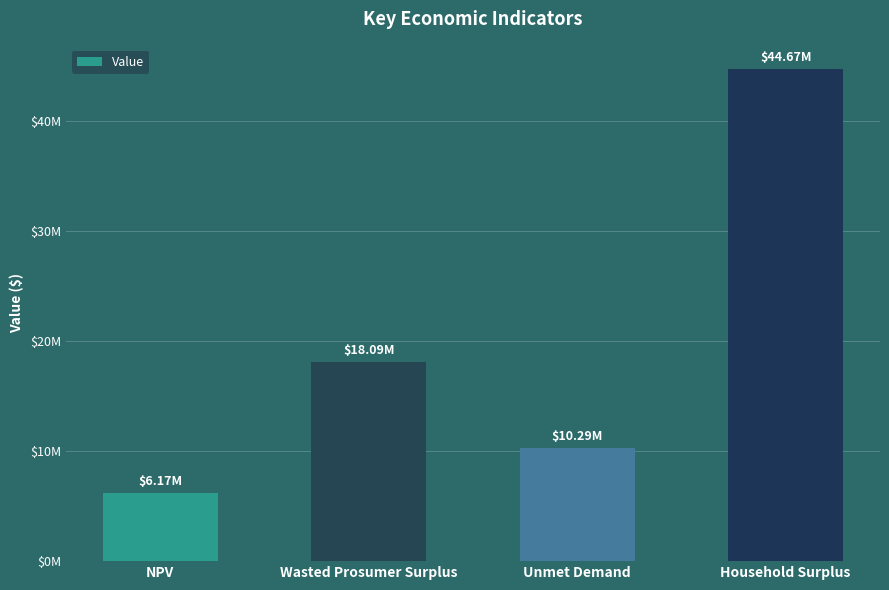

At which category does the chart reach its minimum across all series?

NPV